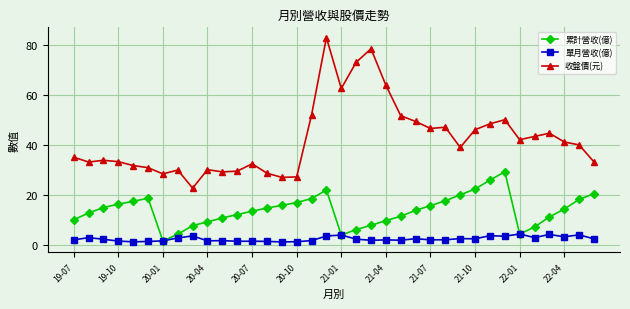

Count the number of categories in the chart.

36